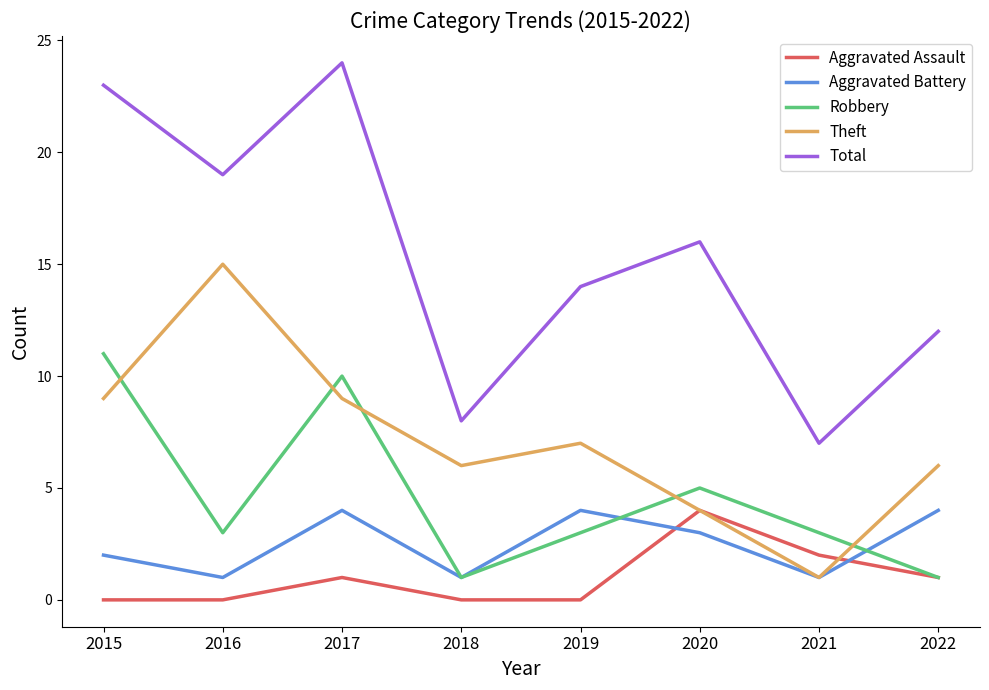

What is the maximum value shown in the chart?

24